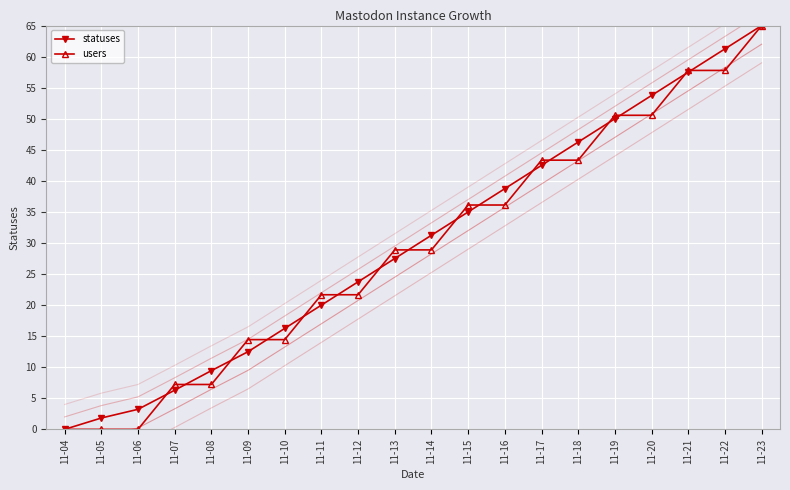

Read the users value at 11-18.

43.3